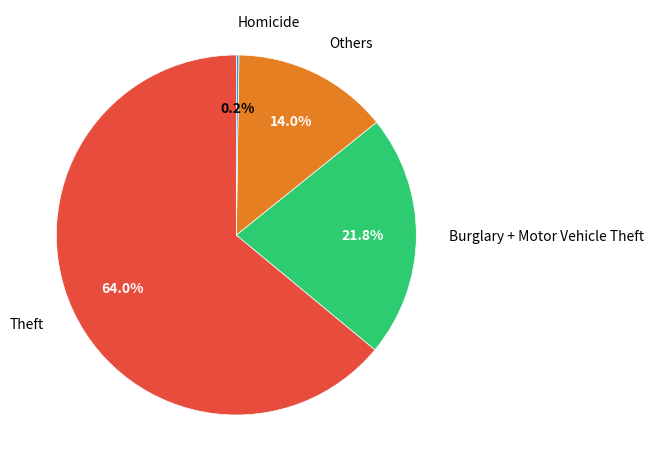

Approximately how many times larger is the value at Burglary + Motor Vehicle Theft compared to Others?

1.6